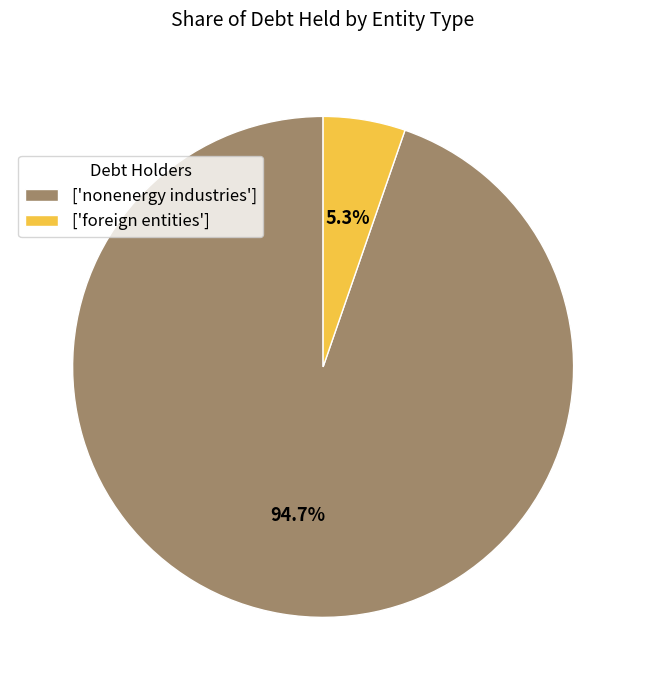

Which category has the smallest portion of the pie?

['foreign entities']